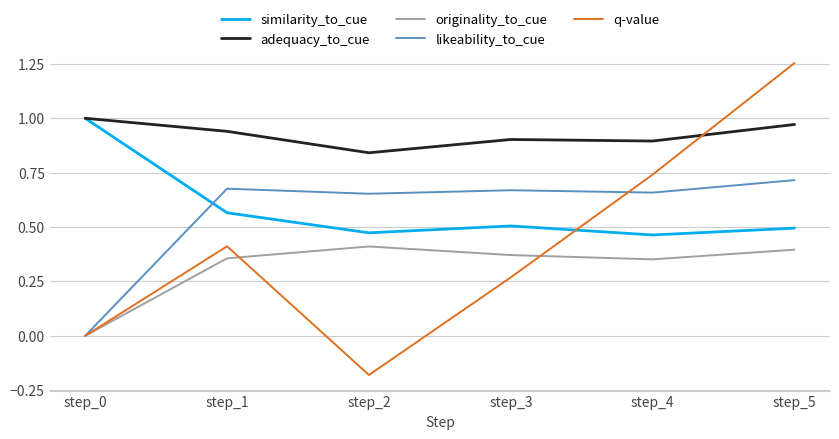

At which category does the chart reach its minimum across all series?

step_2